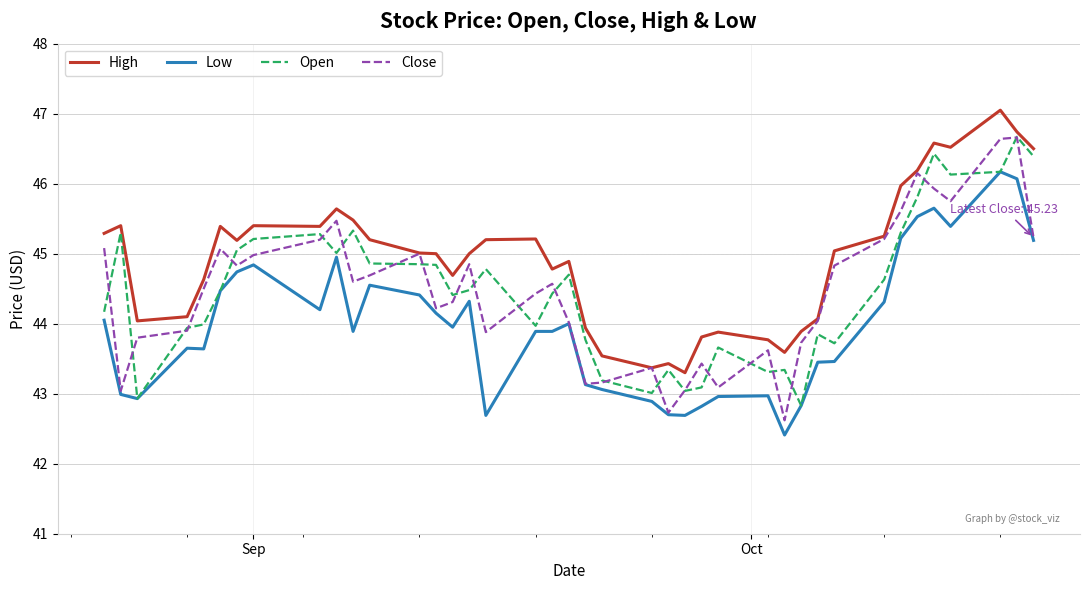

True or false: Low and High intersect in this chart.

False